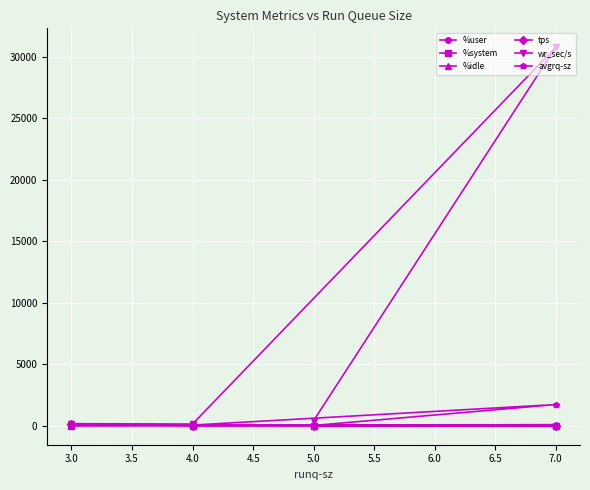

What is the greatest value displayed?

30771.2